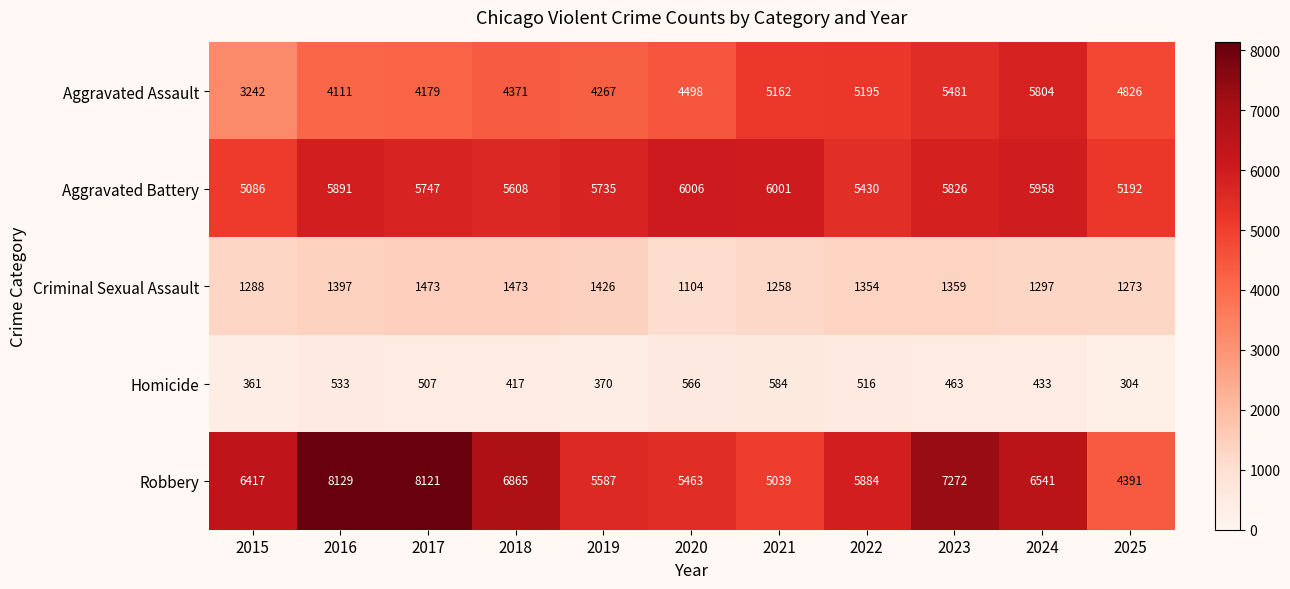

What is the difference between the Robbery values at 2025 and 2021?

648